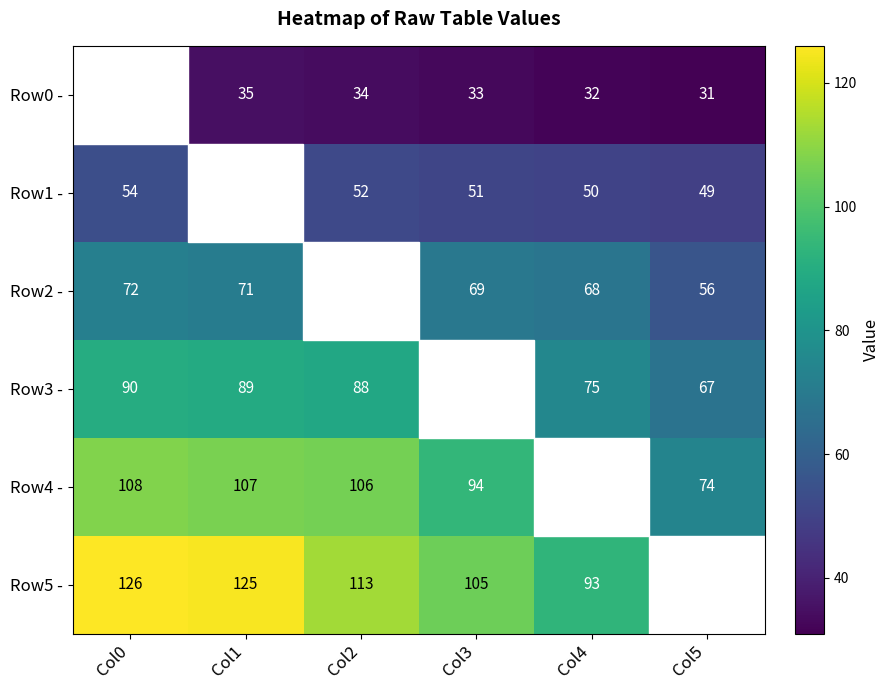

What is the difference between the Row5 - values at Col1 and Col3?

20